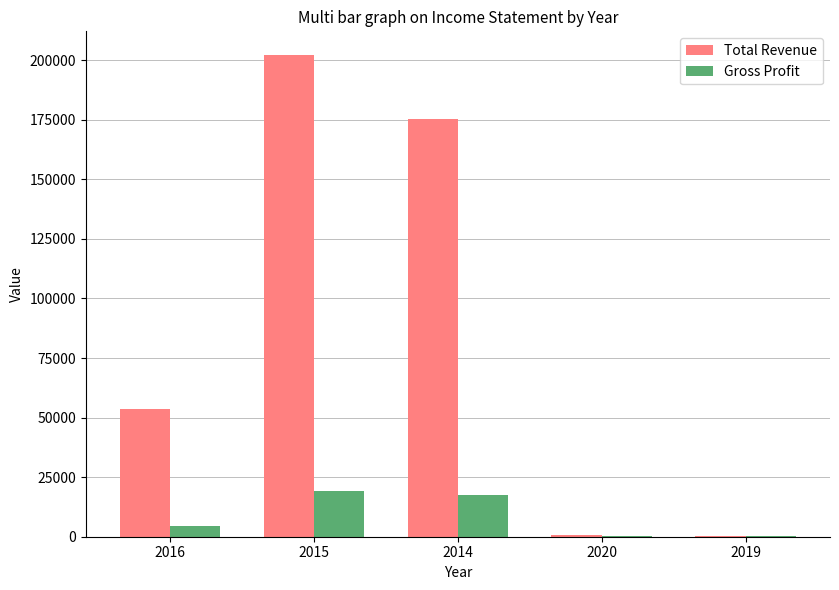

Which series has the largest total across all categories?

Total Revenue